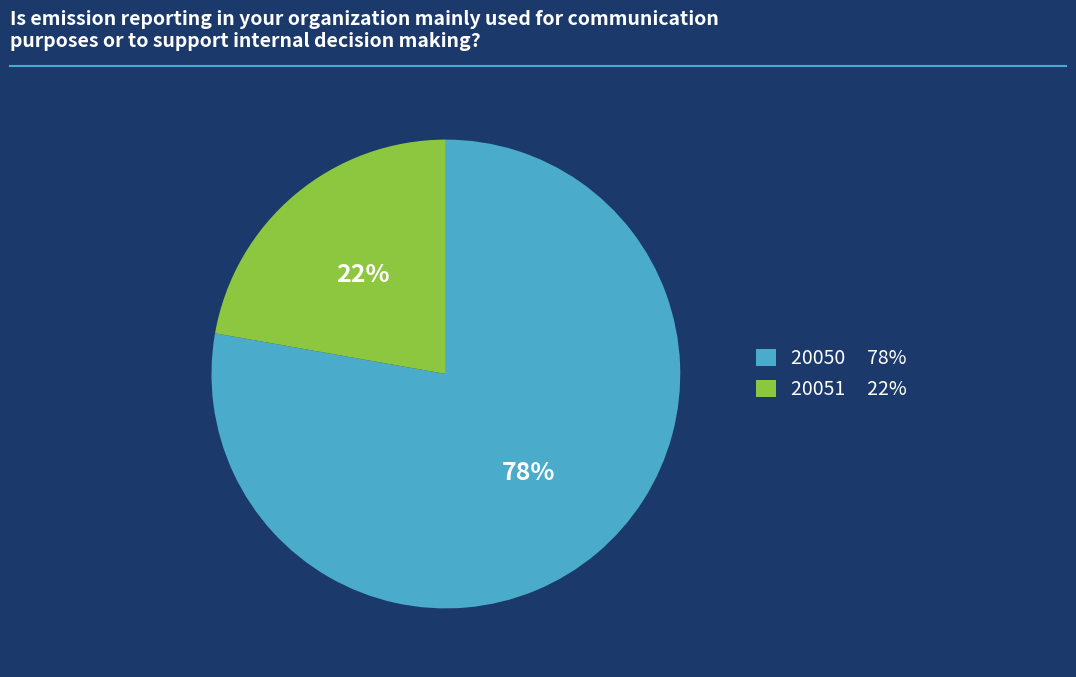

How many slices are in this pie chart?

2